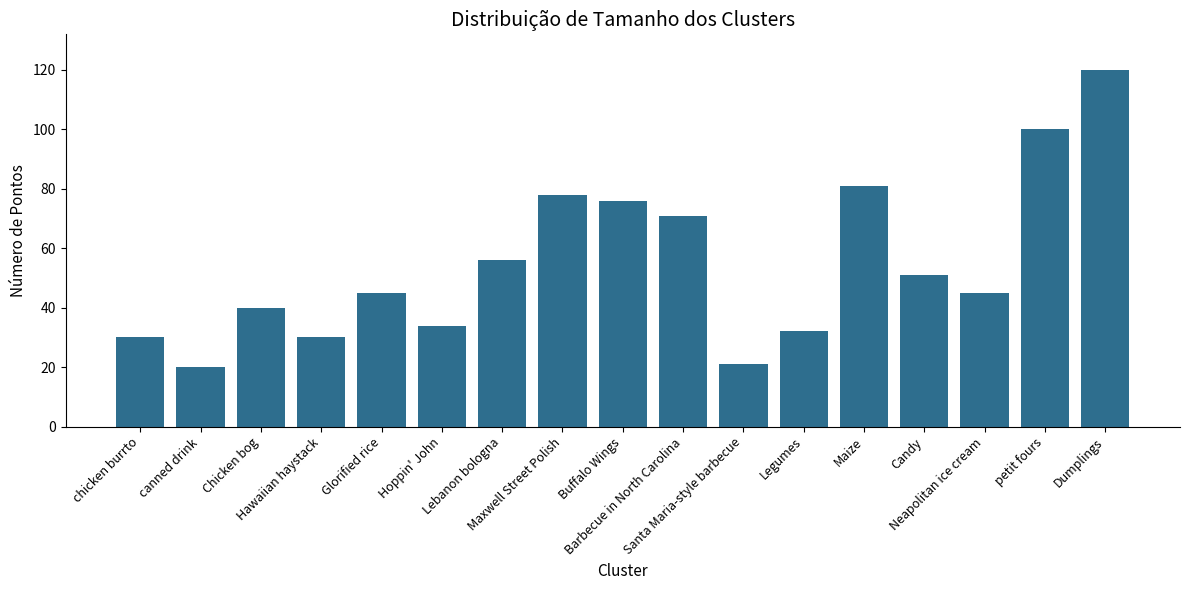

Reading right to left, list all the values displayed in this chart.

120	100	45	51	81	32	21	71	76	78	56	34	45	30	40	20	30